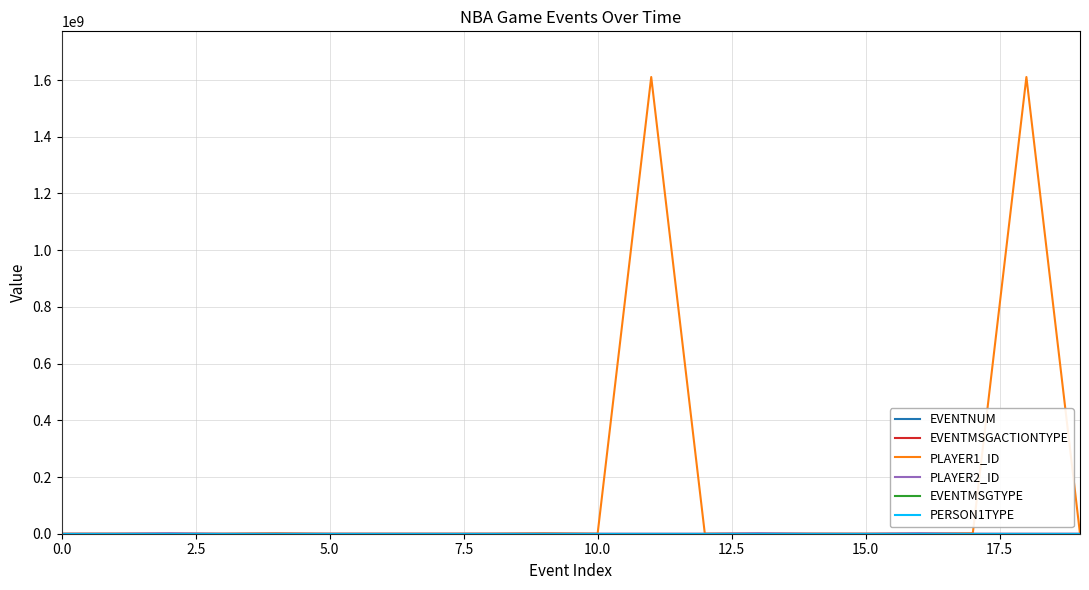

Which series has the largest range (max minus min)?

PLAYER1_ID